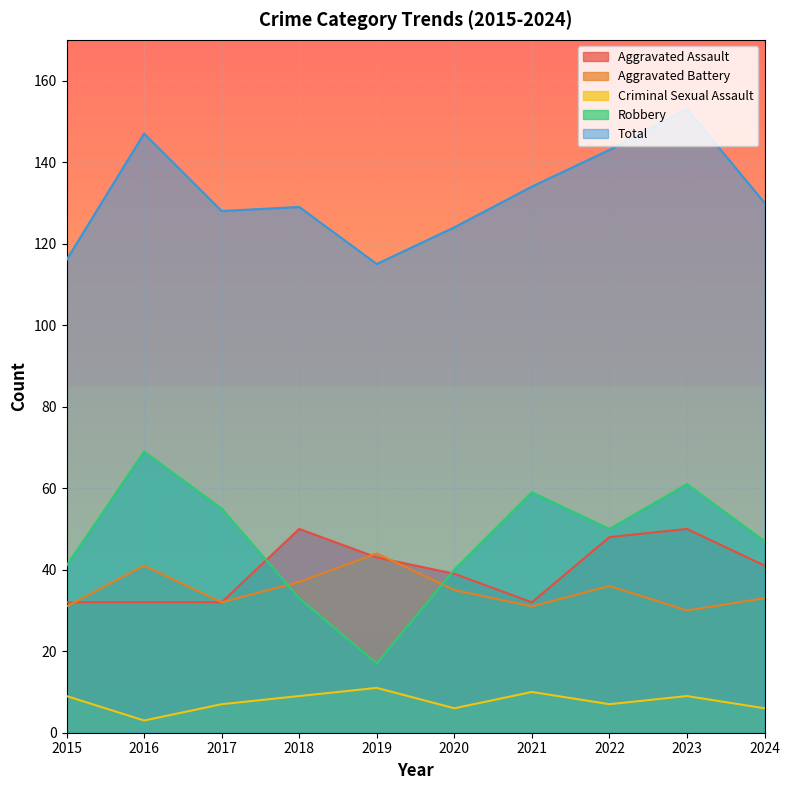

What is the average value of the Total series?

132